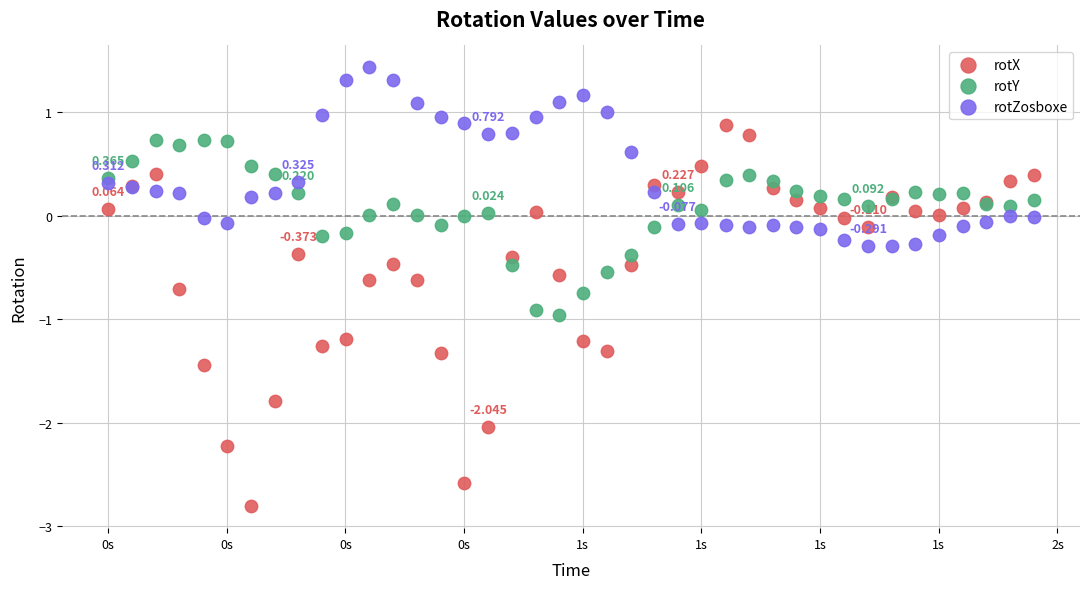

Which series reaches the minimum Y coordinate?

rotX